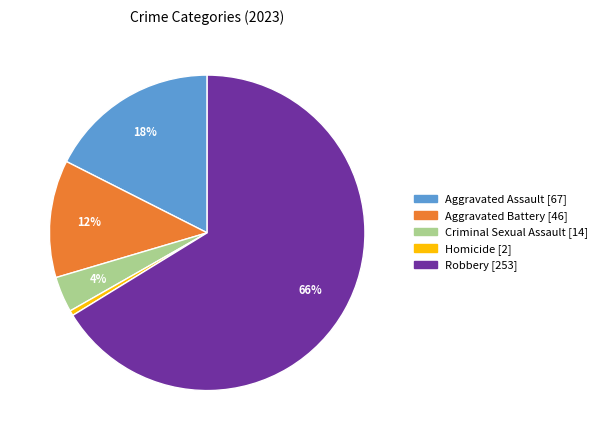

Is there any slice that represents more than half of the pie?

Yes